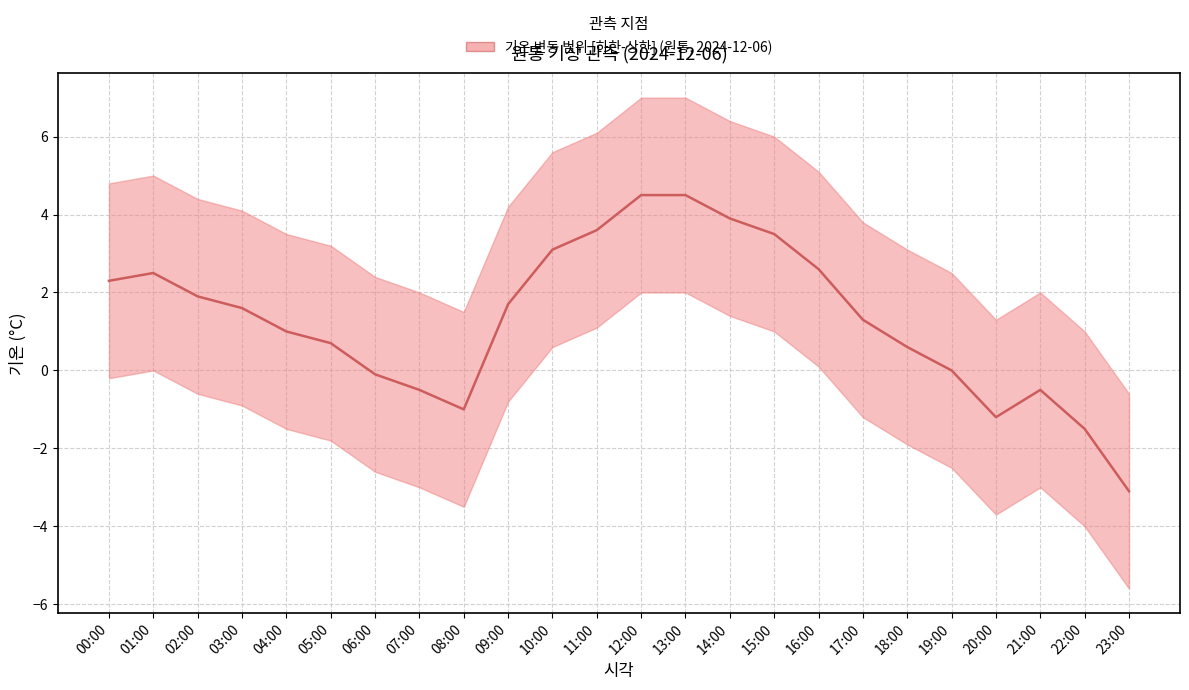

Does the chart have visible grid lines?

Yes